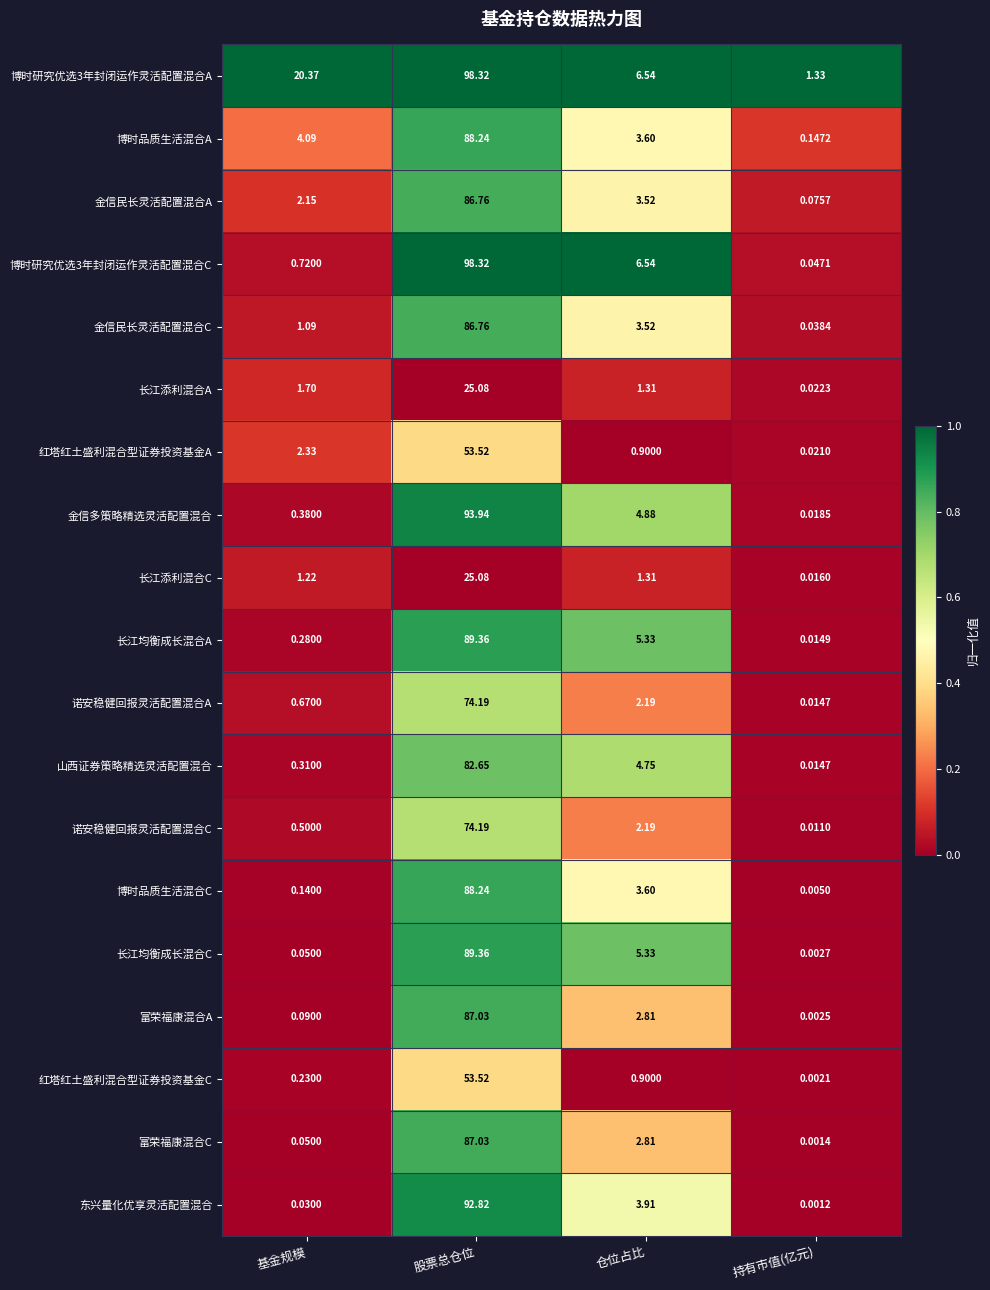

At which category does the chart reach its peak across all series?

股票总仓位